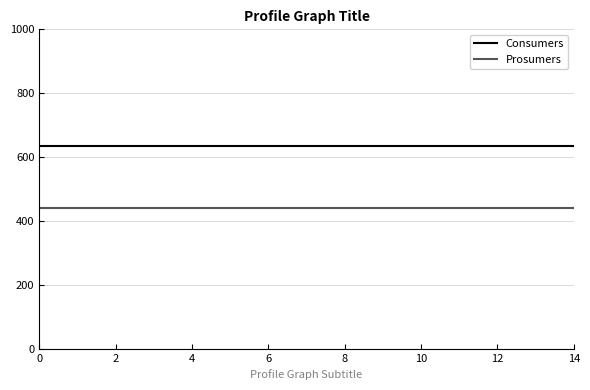

List the series in order of their overall mean, lowest first.

Prosumers, Consumers